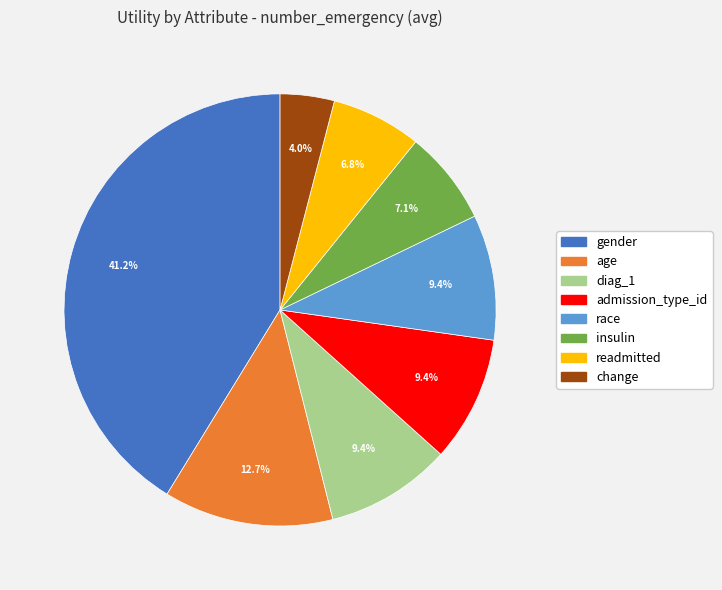

How many slices are in this pie chart?

8